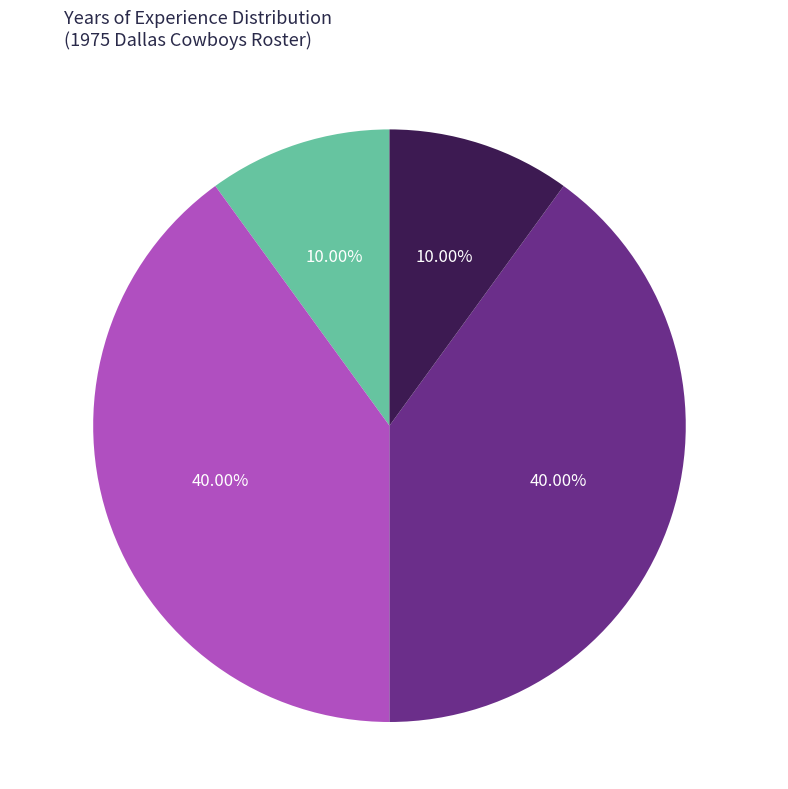

To the nearest percent, what is the average slice percentage?

25%